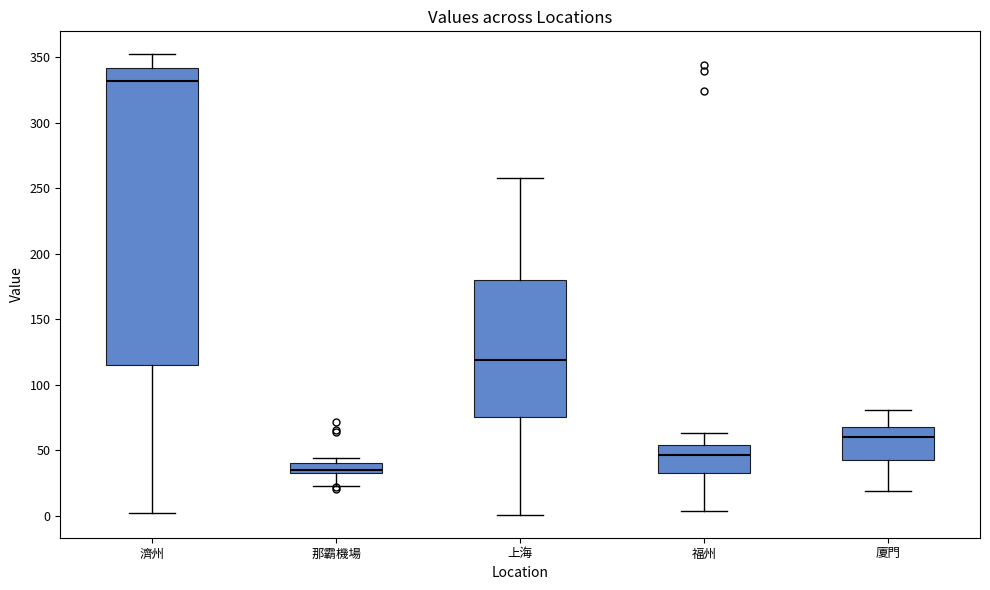

Which box has the lowest median line?

那霸機場